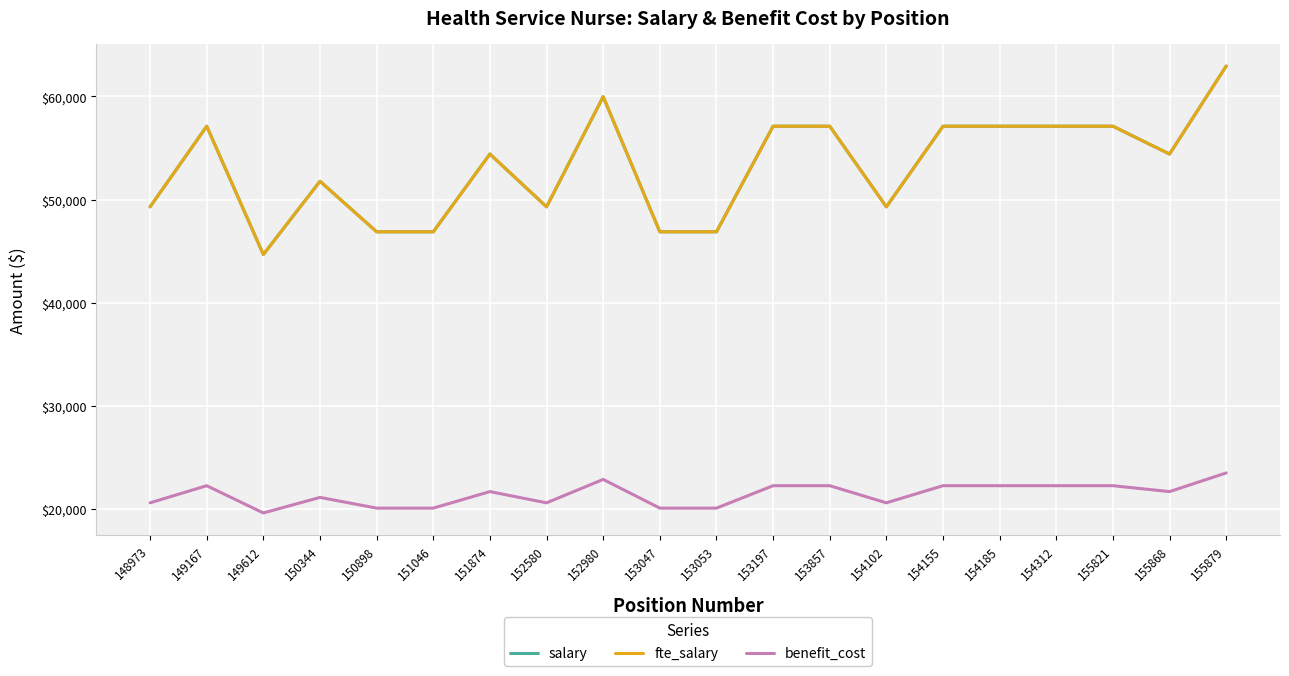

How many lines are shown in the chart?

3